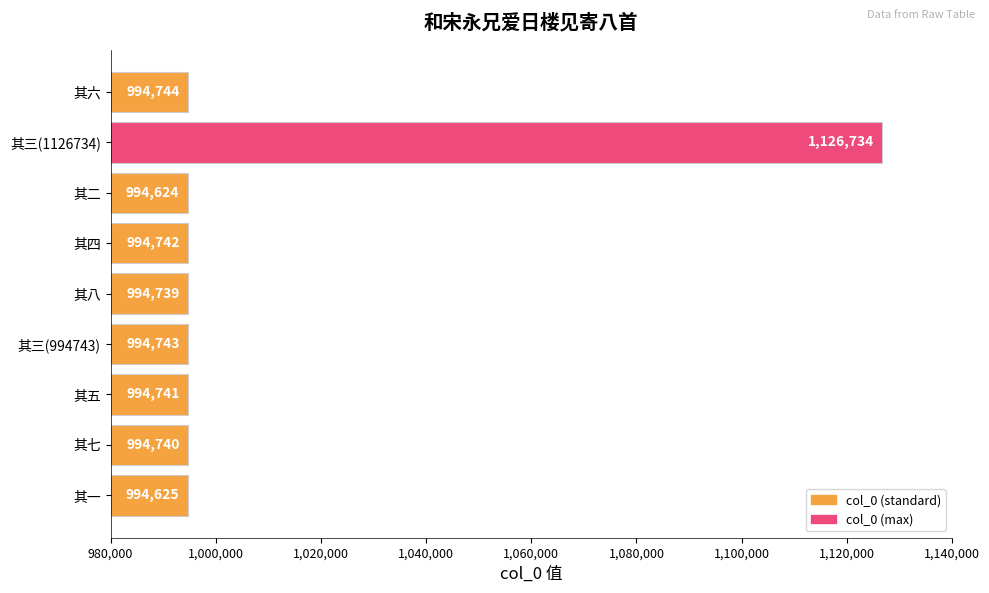

What is the change in value from 其七 to 其四?

+2